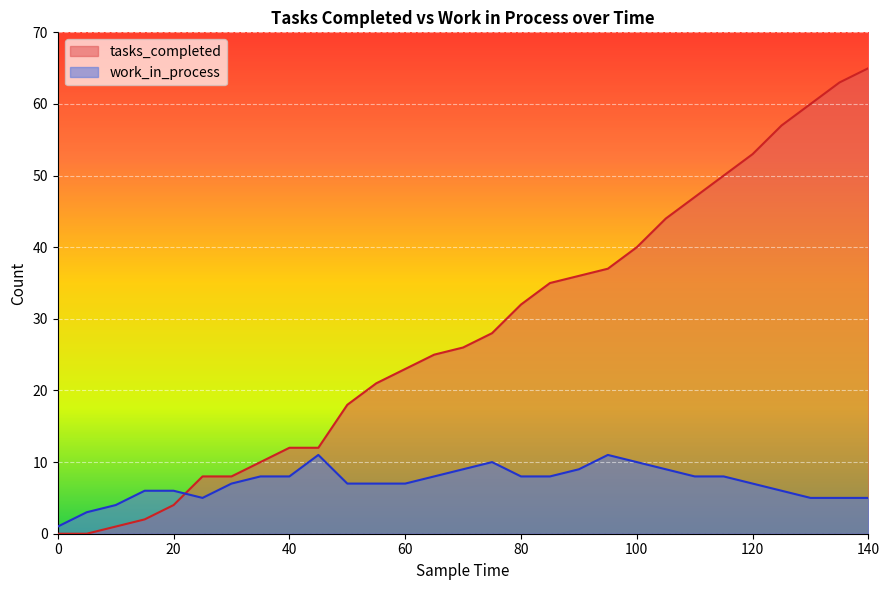

How many data points in work_in_process are less than 7?

10